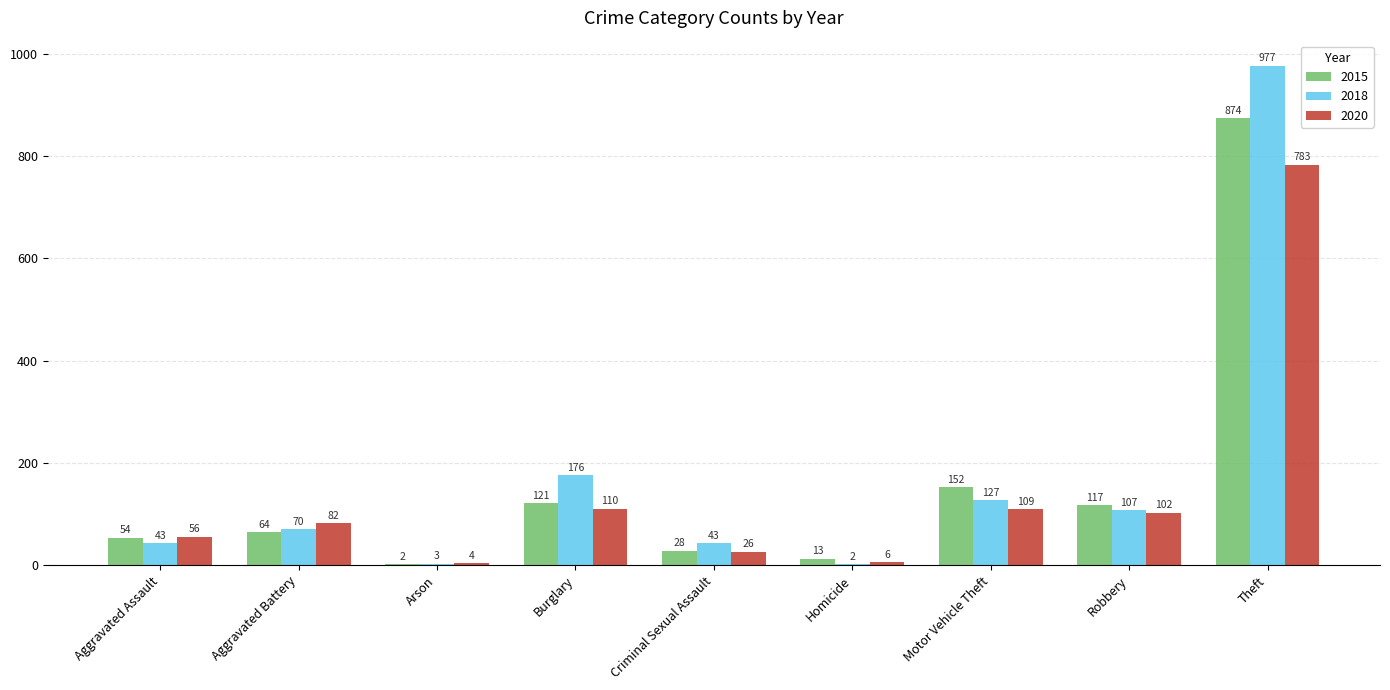

What is the sum of all 2020 values?

1278